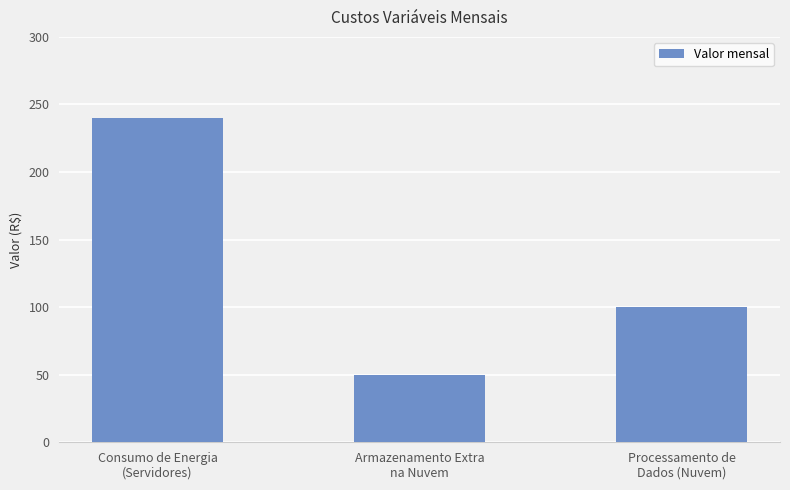

True or false: the data shows 33 at Armazenamento Extra
na Nuvem.

False